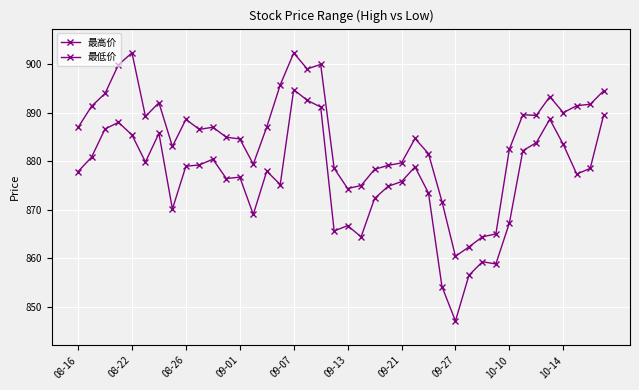

Is this an area chart (filled region under the line)?

No